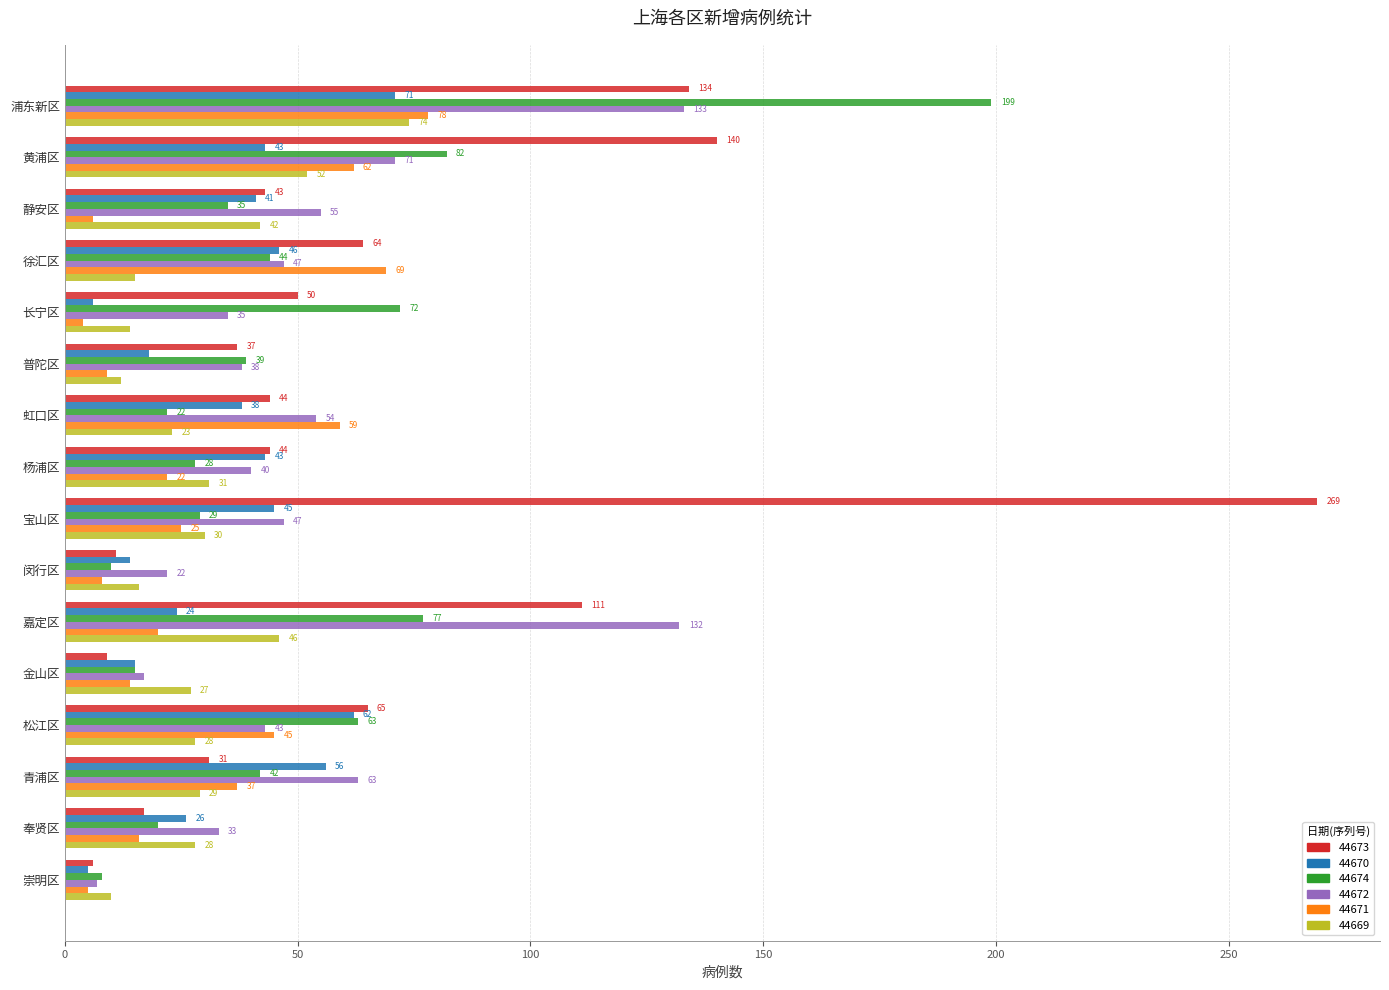

Which label corresponds to the largest value in the chart?

宝山区